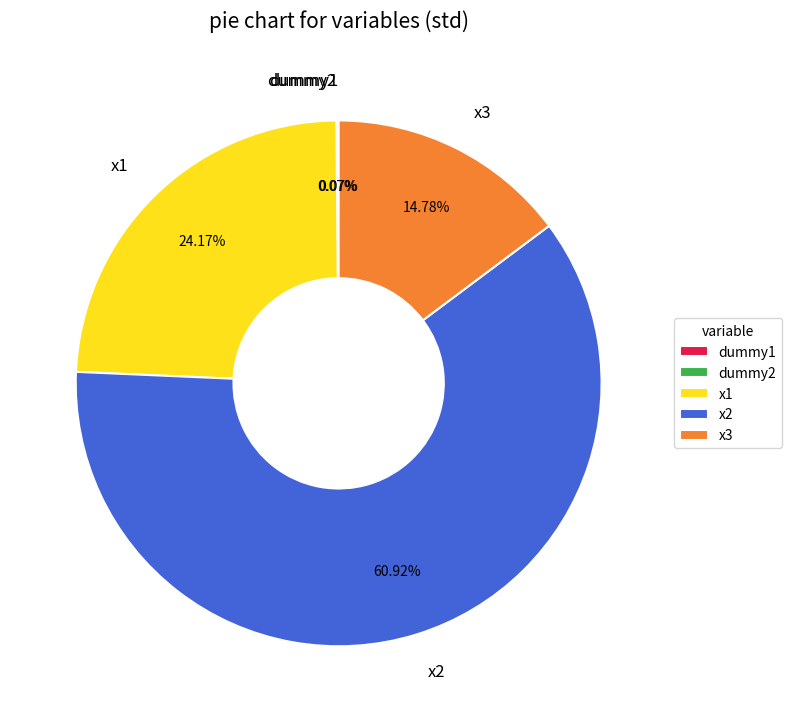

Which category accounts for the majority?

x2